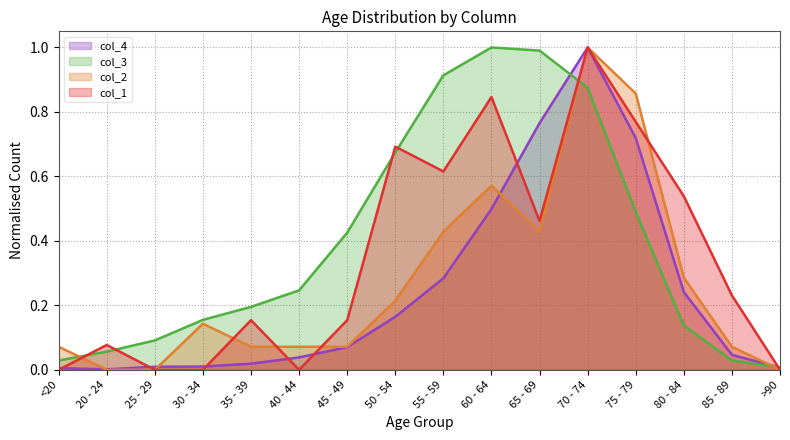

True or false: col_1 has a value of 0.7 at 50 - 54.

True